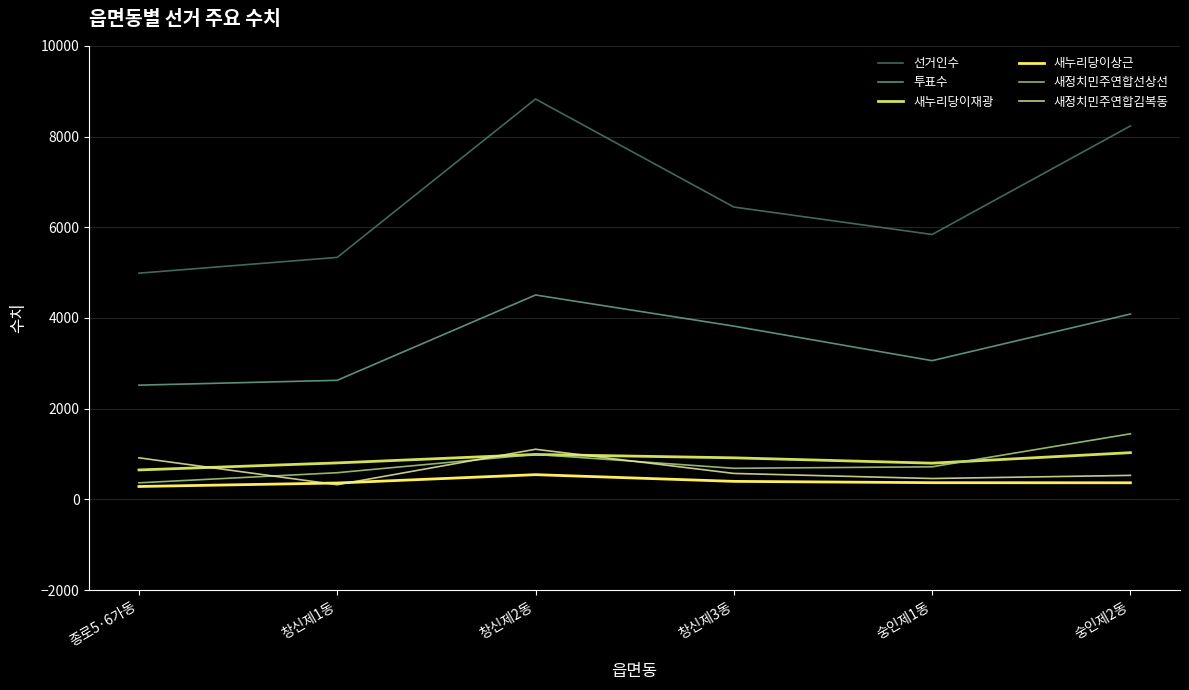

Which series changed the most between 숭인제1동 and 숭인제2동?

선거인수